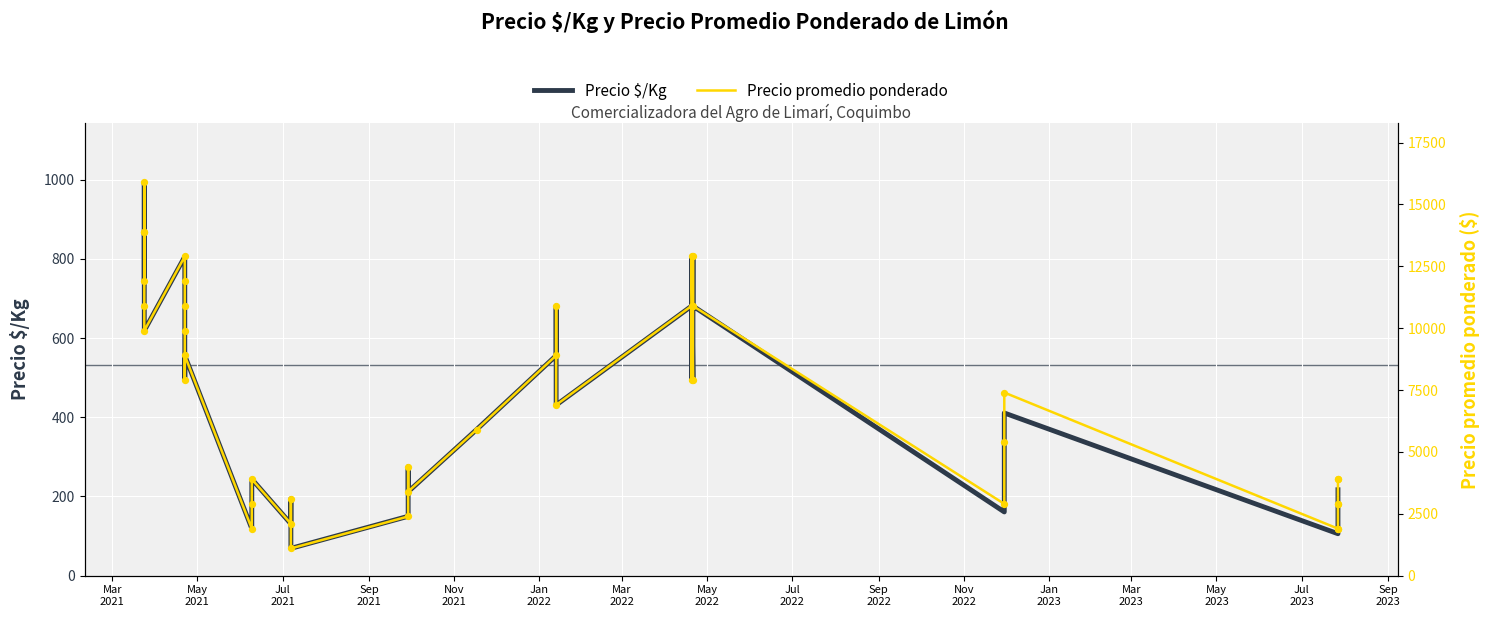

At how many categories does at least one series exceed 11024?

8